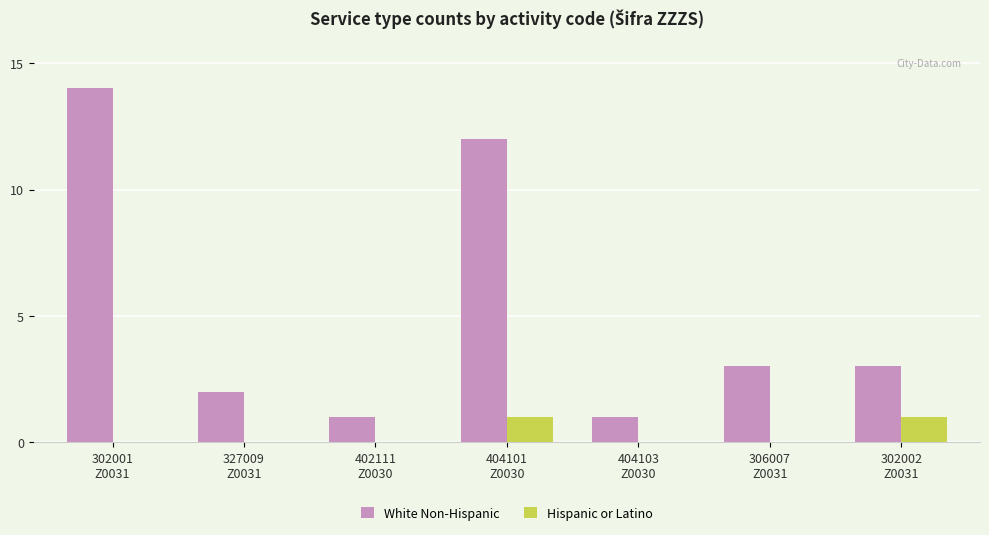

What is the maximum value shown in the chart?

14